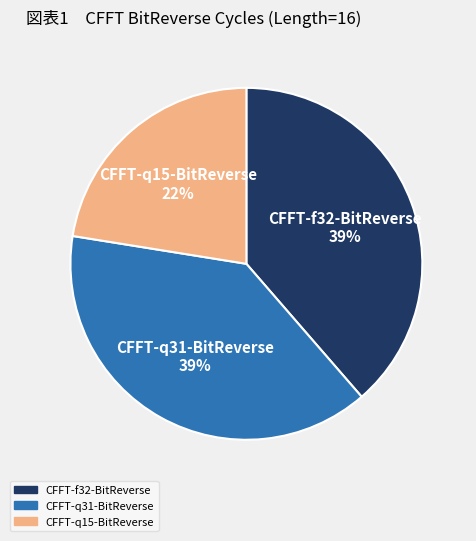

How many slices are in this pie chart?

3